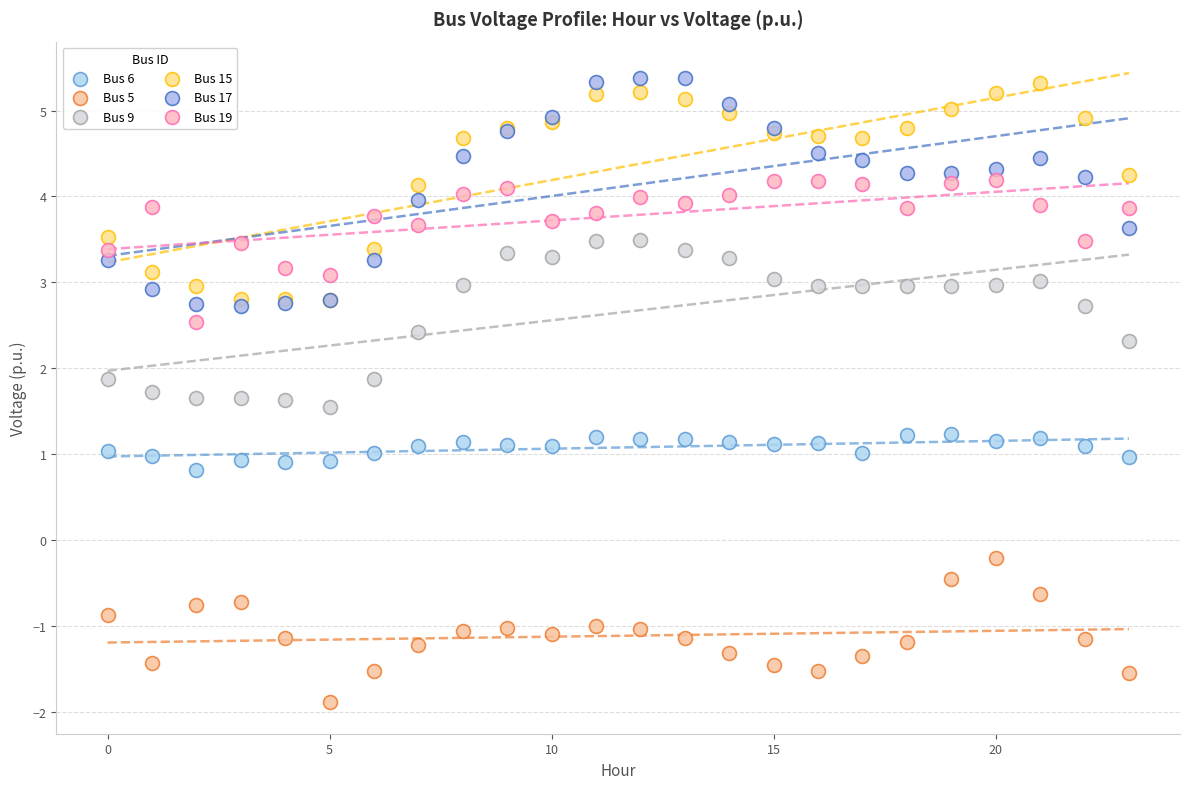

Which series has the largest Y range (max minus min)?

Bus 17